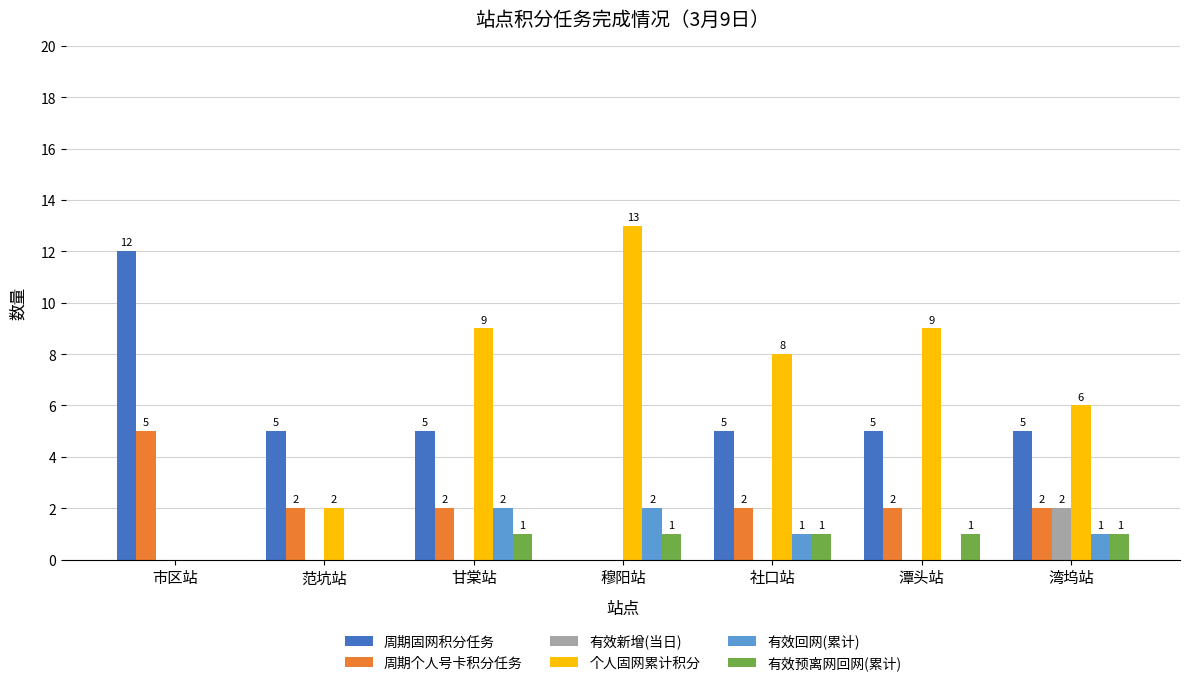

What is the sum of the 周期个人号卡积分任务 values at 湾坞站 and 市区站?

7